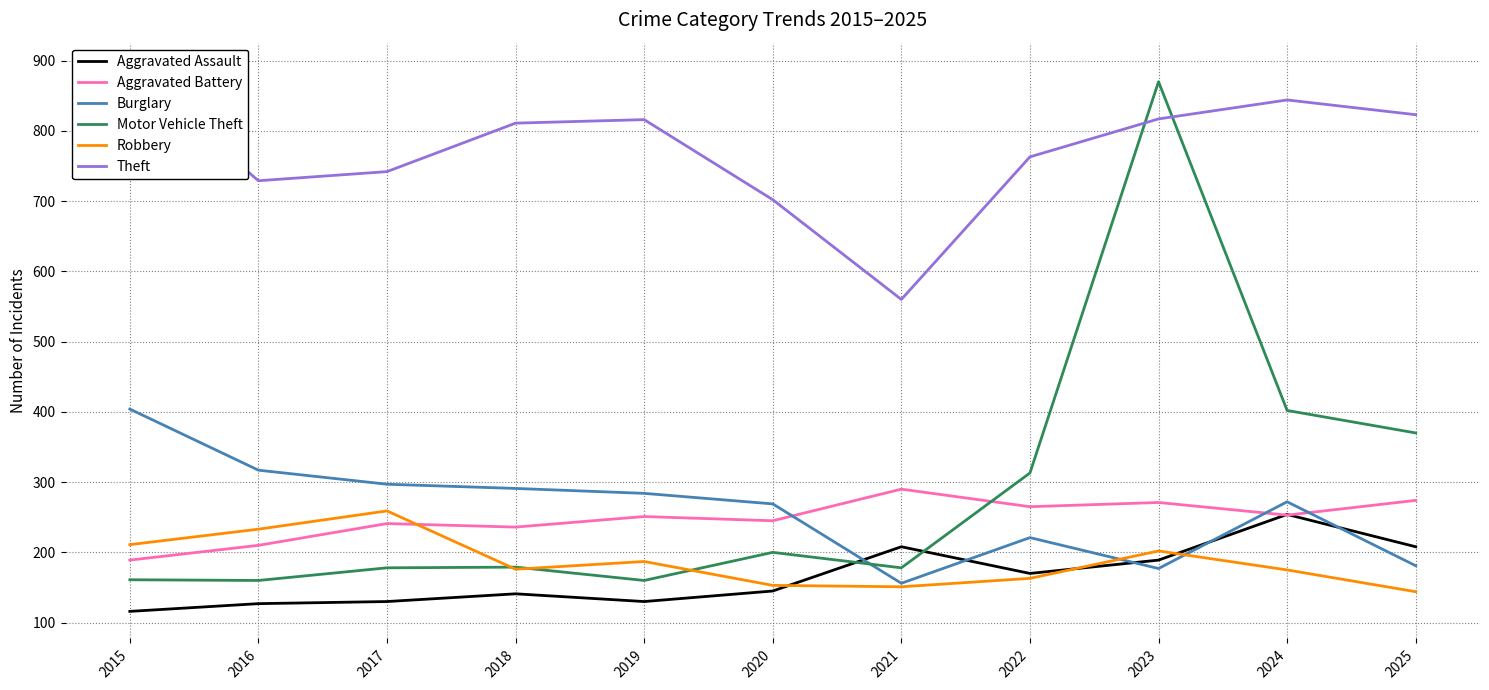

What is the lowest value of the Aggravated Assault series?

116